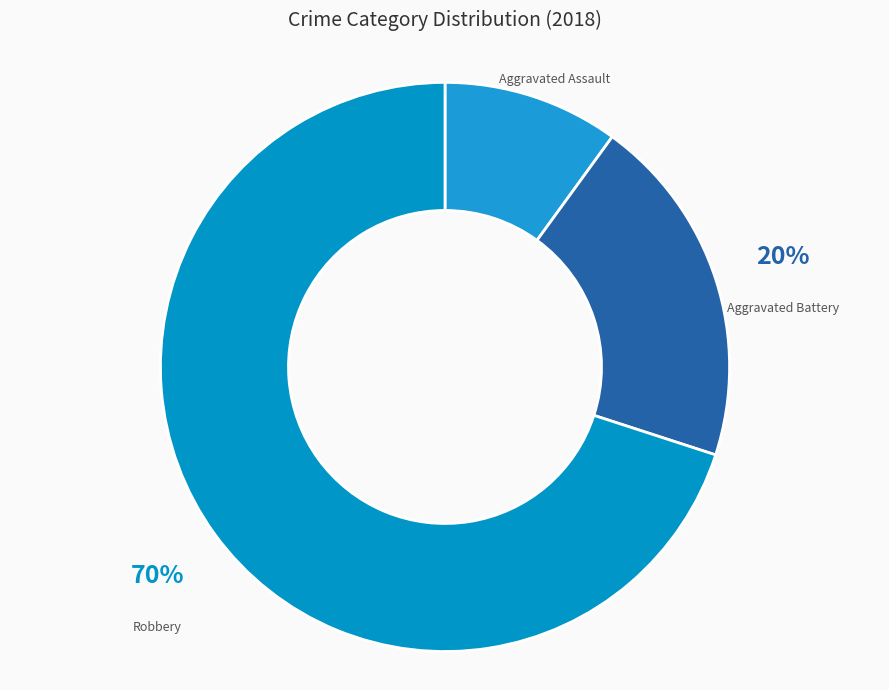

Does Robbery account for over 50% of the chart?

Yes